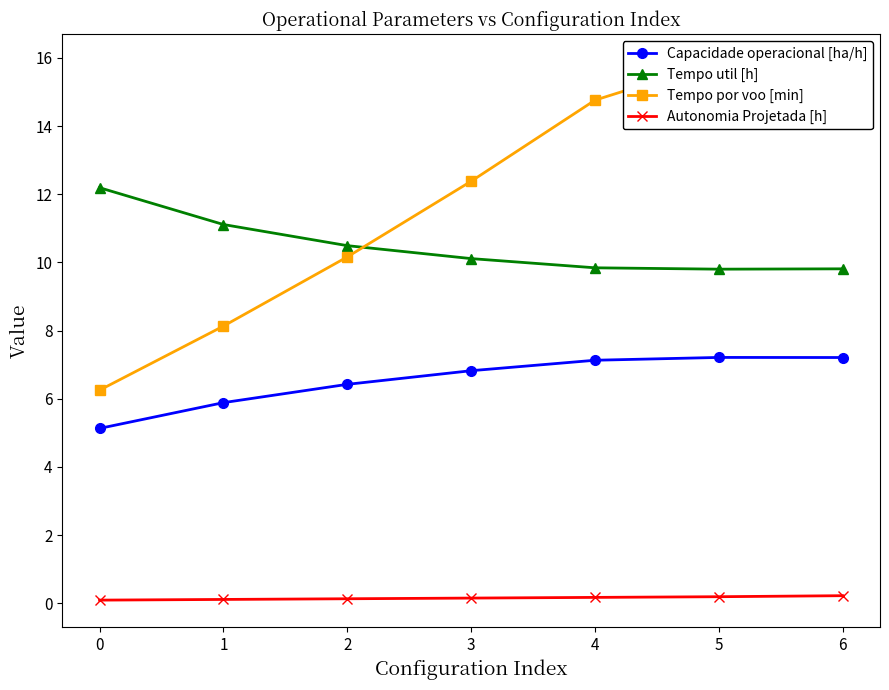

How many interior local peaks does the Capacidade operacional [ha/h] series have?

1